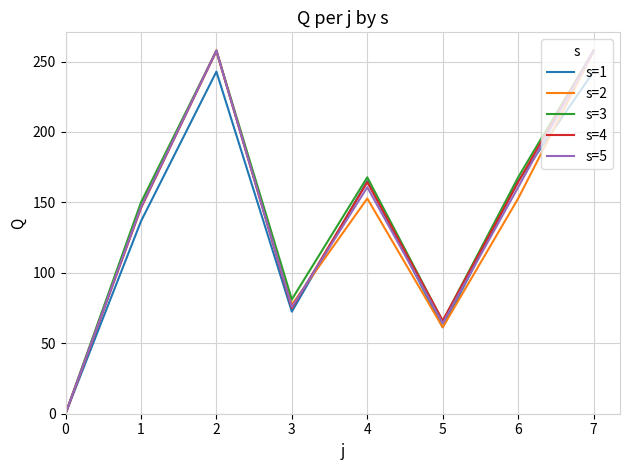

What are all the series names shown in the legend?

s=1, s=2, s=3, s=4, s=5